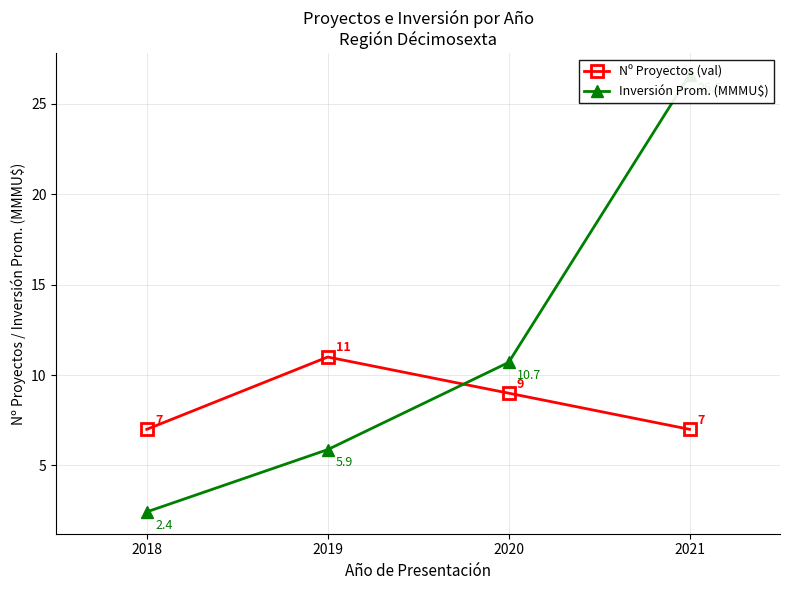

What is the smallest value displayed?

2.4